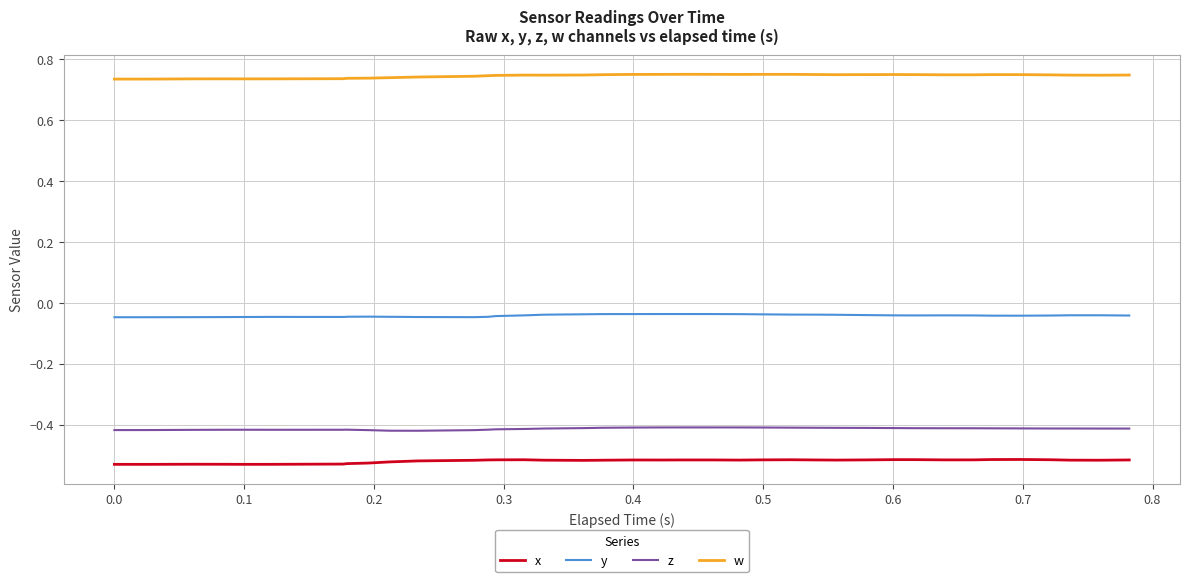

List the series in order of their peak value, lowest first.

x, z, y, w